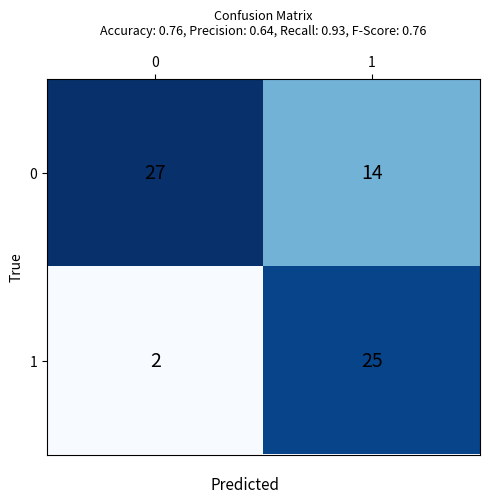

What is the difference between the 0 values at 1 and 0?

13